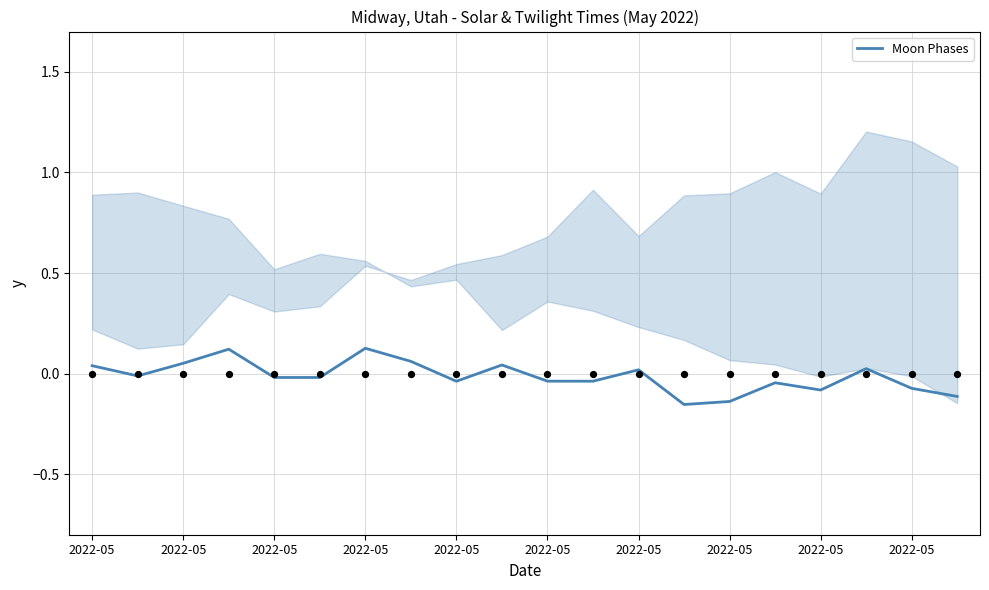

Which has a higher value, 10 or 15?

10